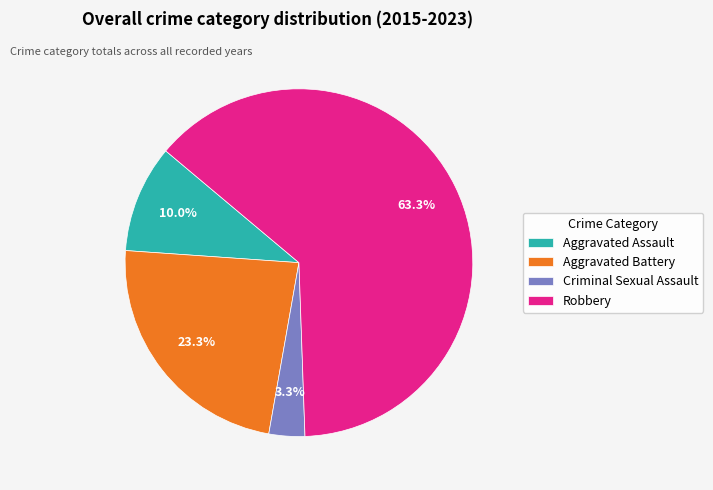

Between Criminal Sexual Assault and Aggravated Battery, which is larger?

Aggravated Battery